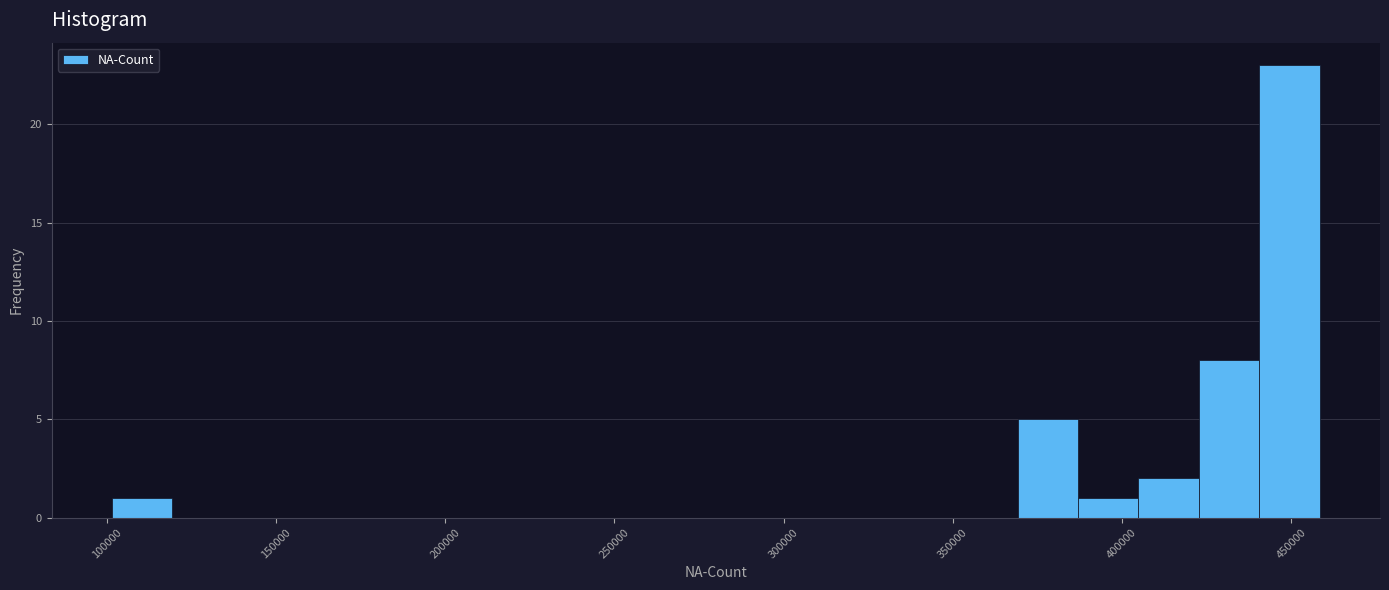

Around what value on the x-axis is the tallest bar? Give the approximate position of its centre, as read against the axis.

450000